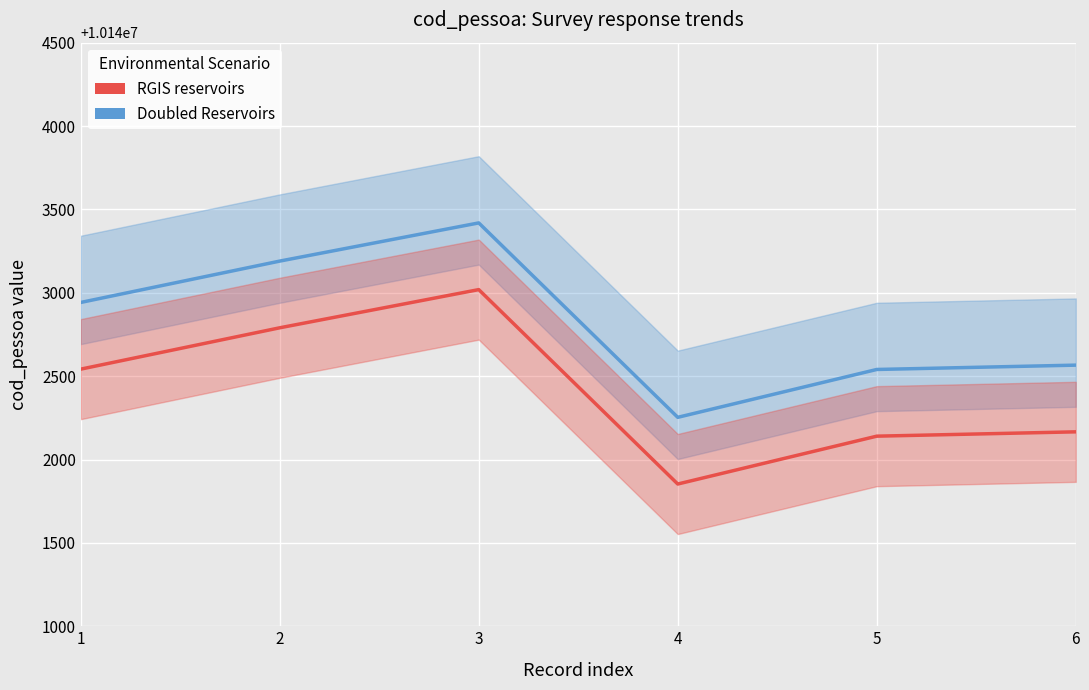

Where is the first local maximum for Doubled Reservoirs?

3